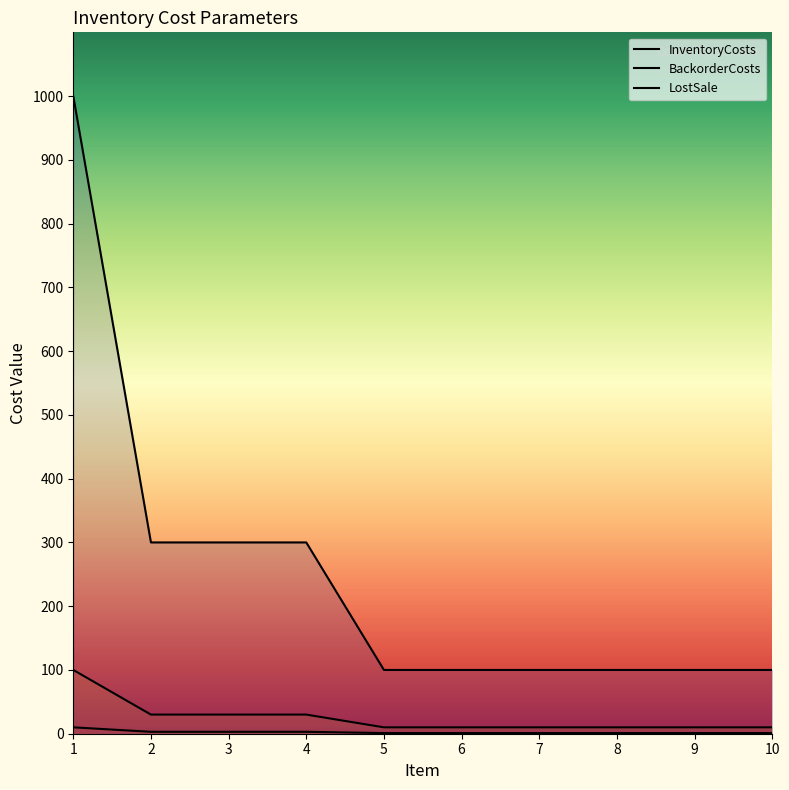

Rank the series by their maximum value, from lowest to highest.

InventoryCosts, BackorderCosts, LostSale